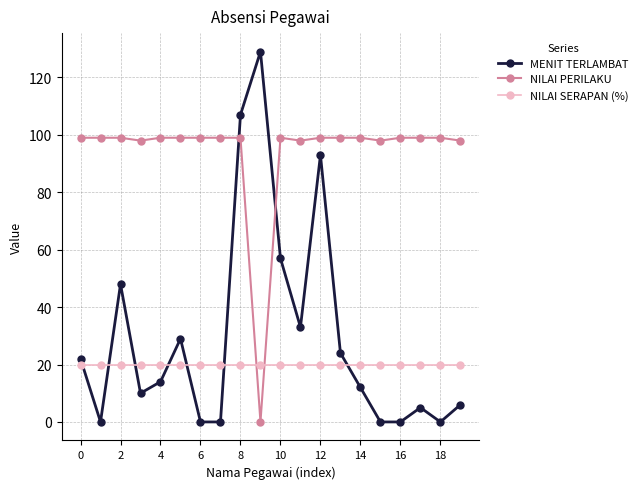

In NILAI PERILAKU, how many points are lower than both neighbors (excluding endpoints)?

4